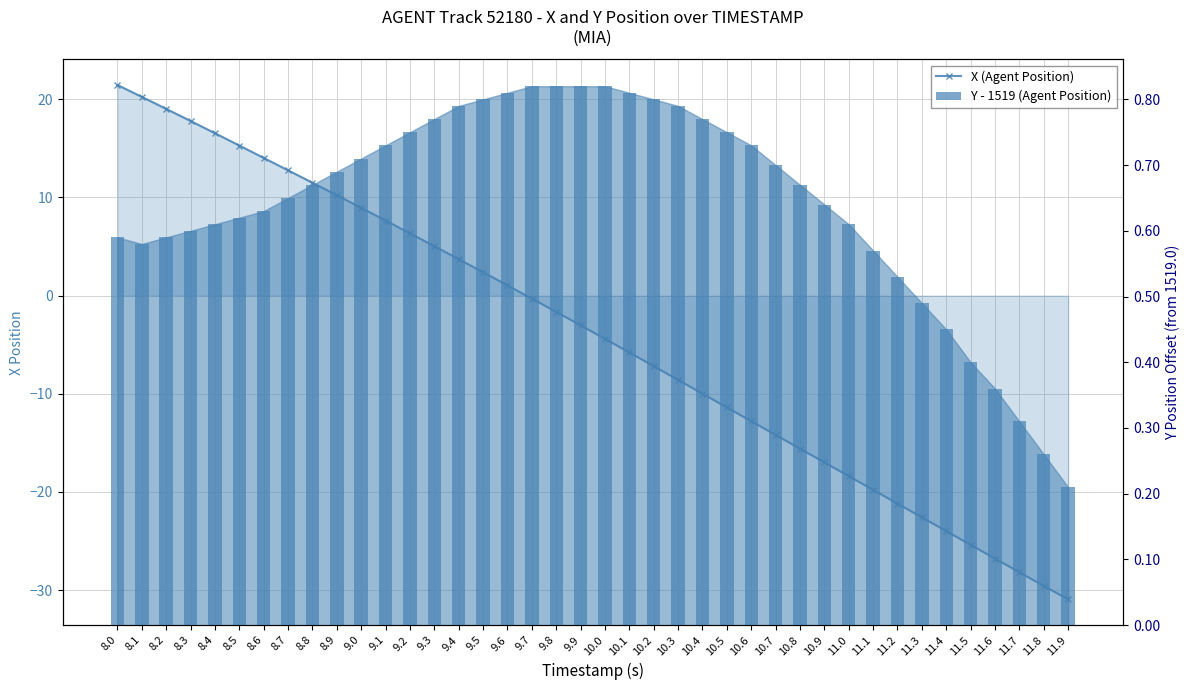

At how many categories does at least one series exceed 6?

13